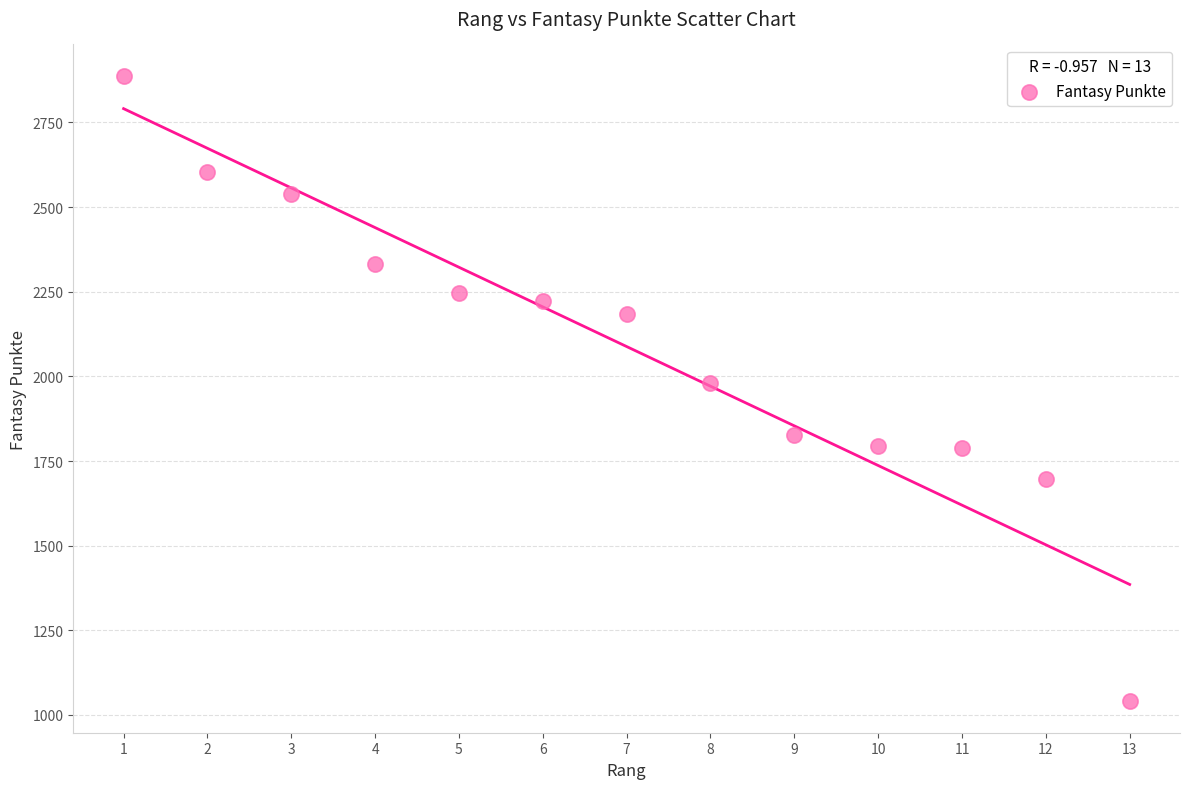

What is the range of X values (max minus min)?

12